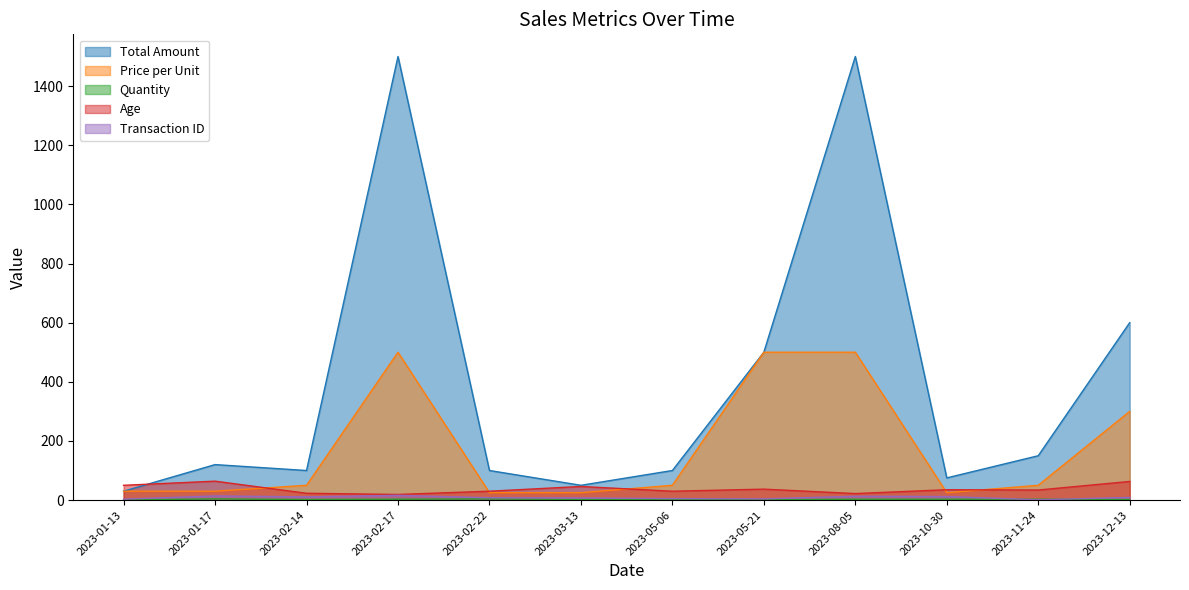

What is the spread (max minus min) of values at 2023-05-06?

98